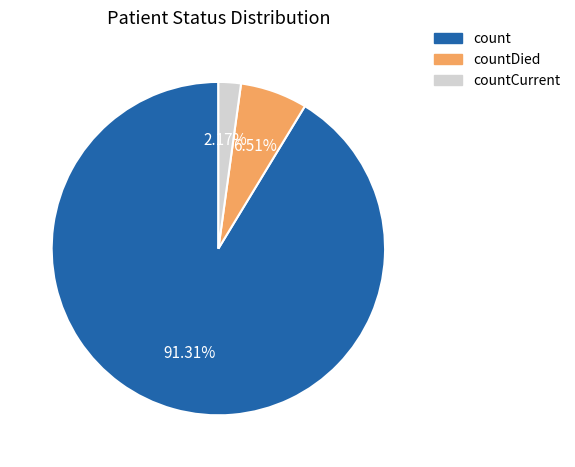

To the nearest percent, what is the difference between the largest and smallest slice percentages?

89%